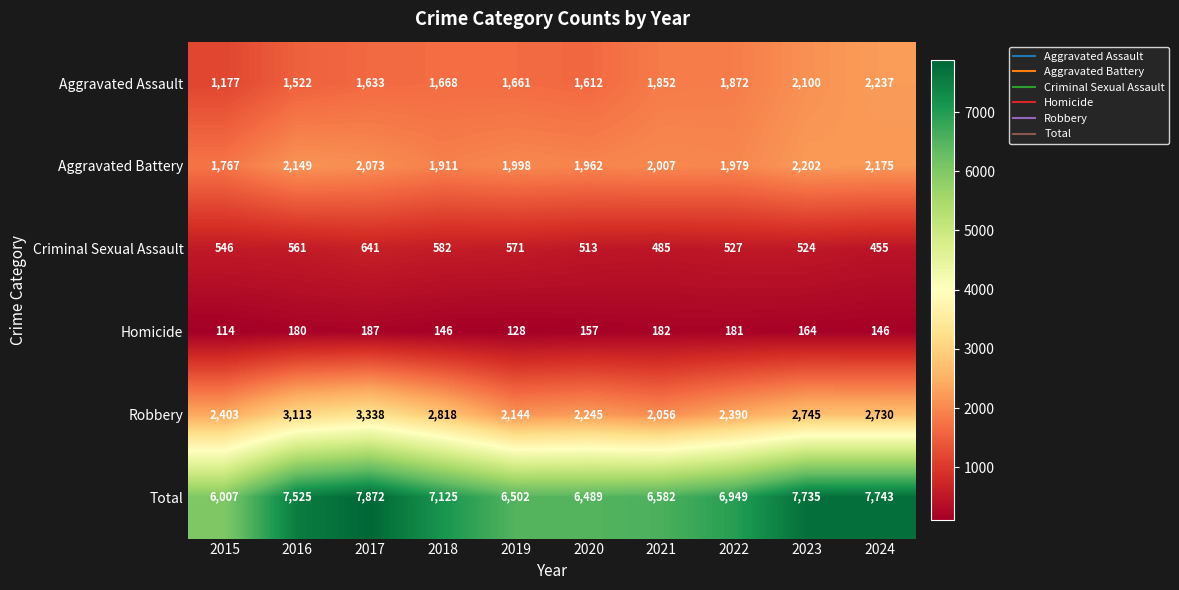

What is the minimum value shown in the chart?

114